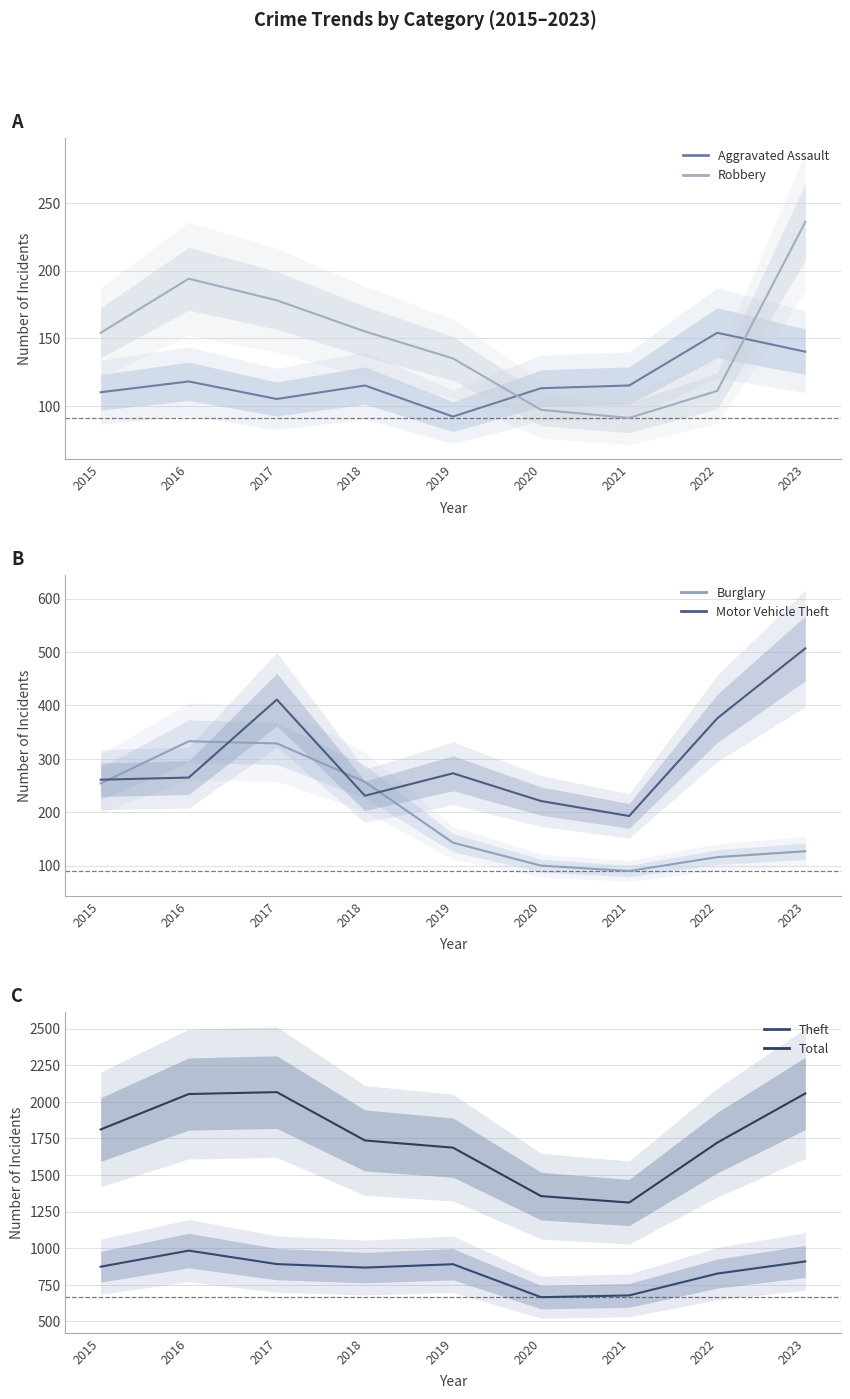

The Total series shows 1736 at 2018. True or false?

True